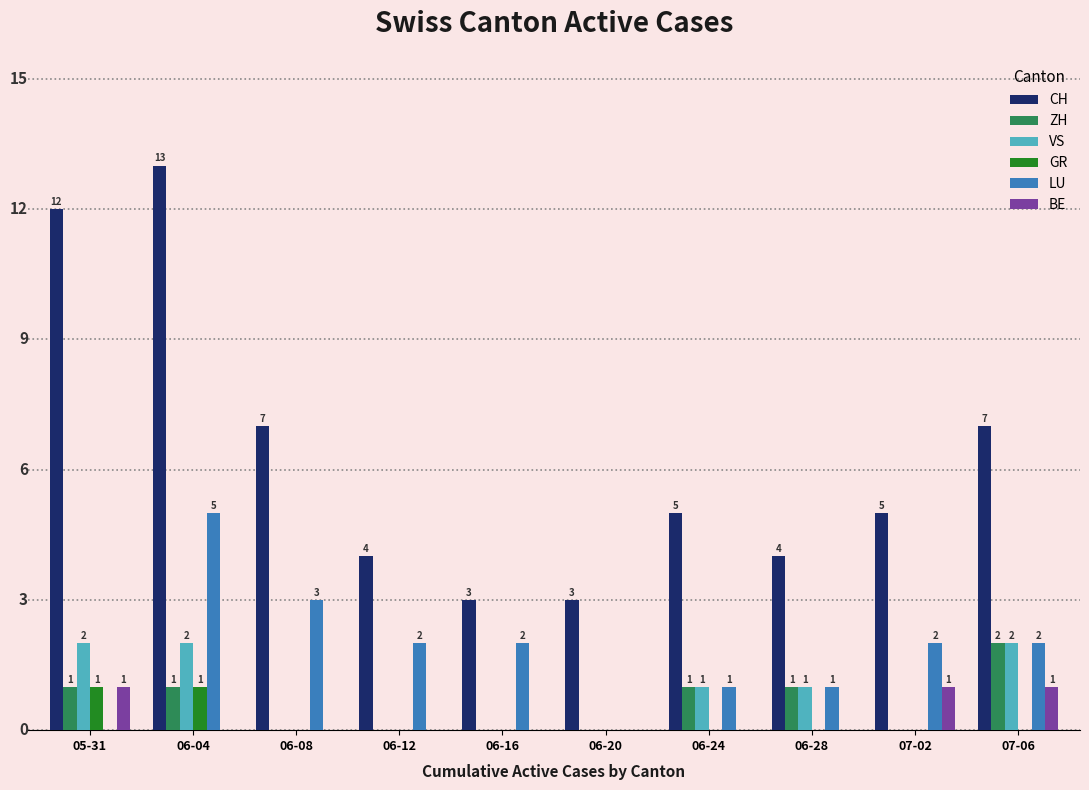

At which category does the chart reach its peak across all series?

06-04